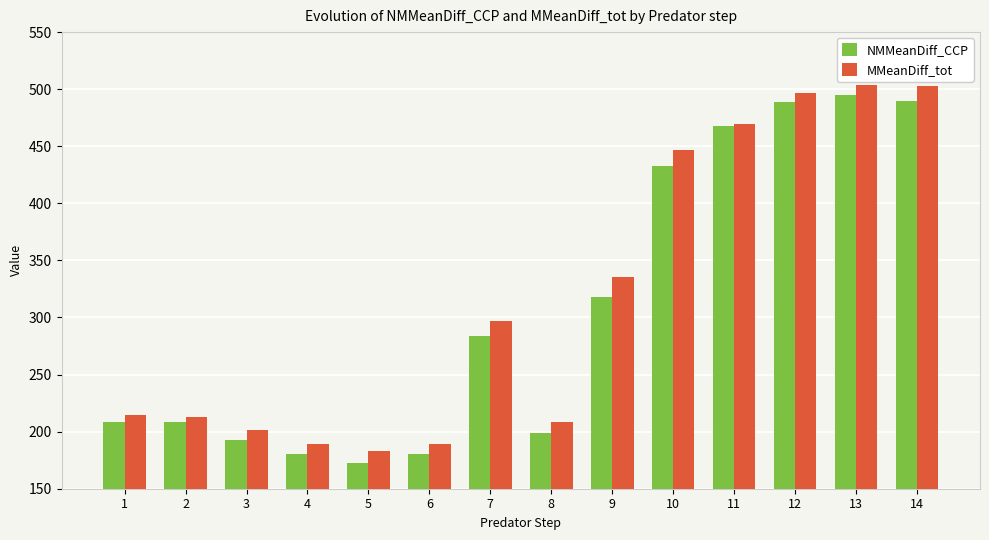

The value of NMMeanDiff_CCP at 2 is 271.5. True or false?

False